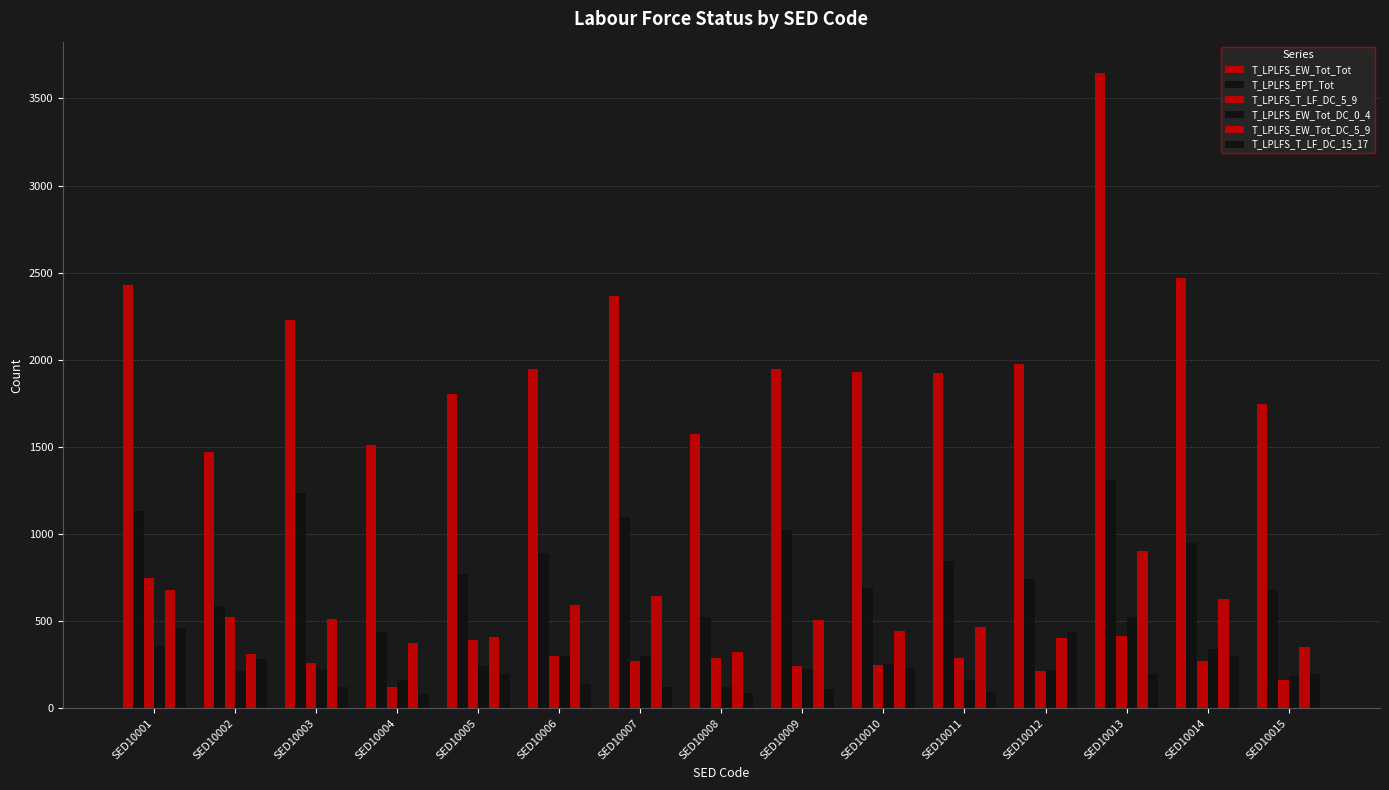

Which category has the highest value across all series?

SED10013